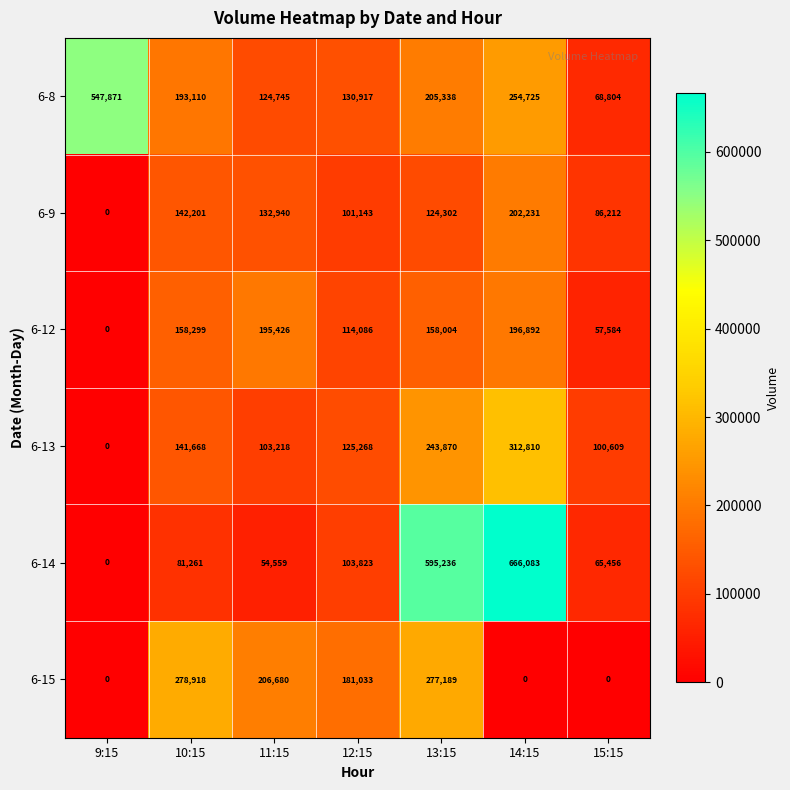

What is the total value across all series at 15:15?

378665